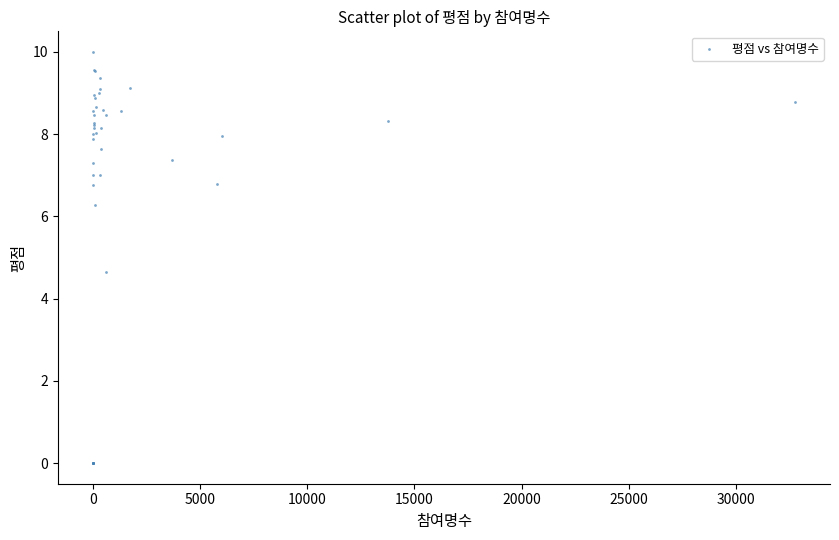

What Y value in the scatter plot is closest to 5?

4.6